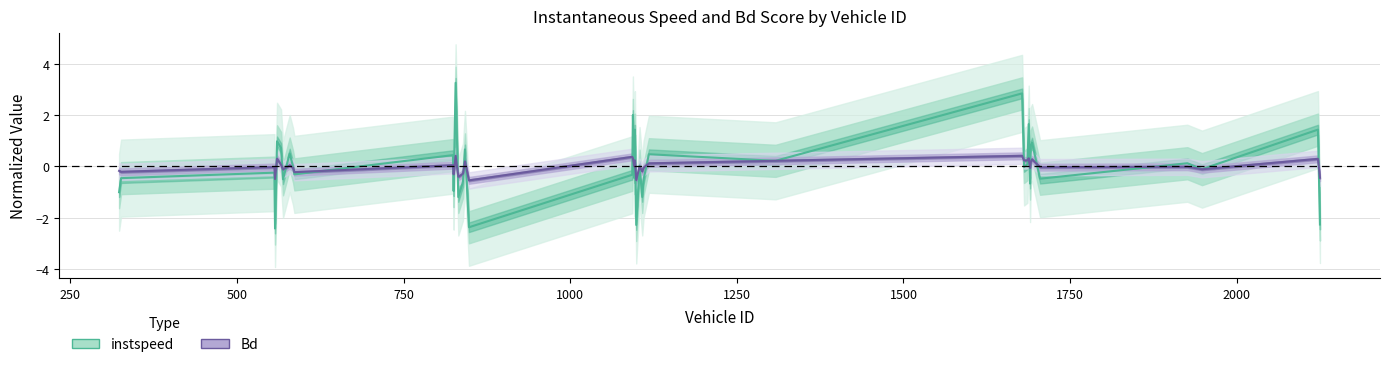

How many lines are shown in the chart?

2